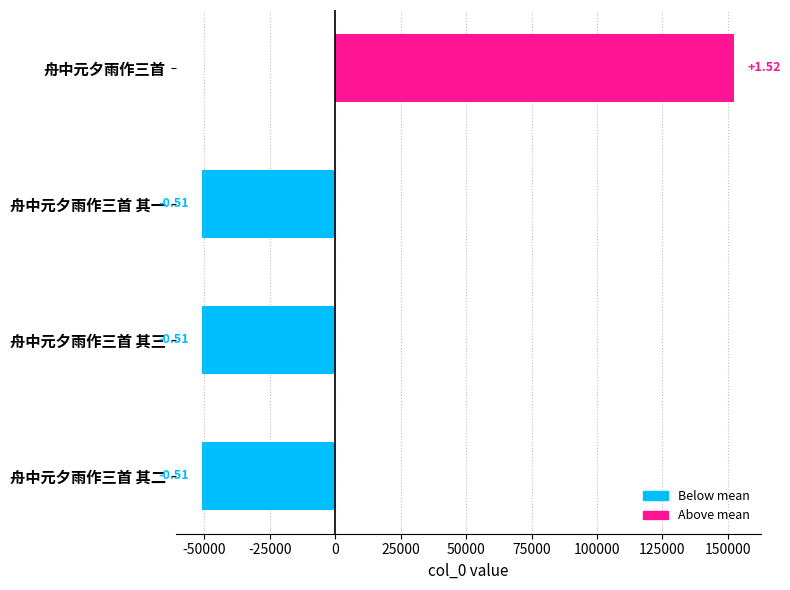

How many bars are there in total?

4